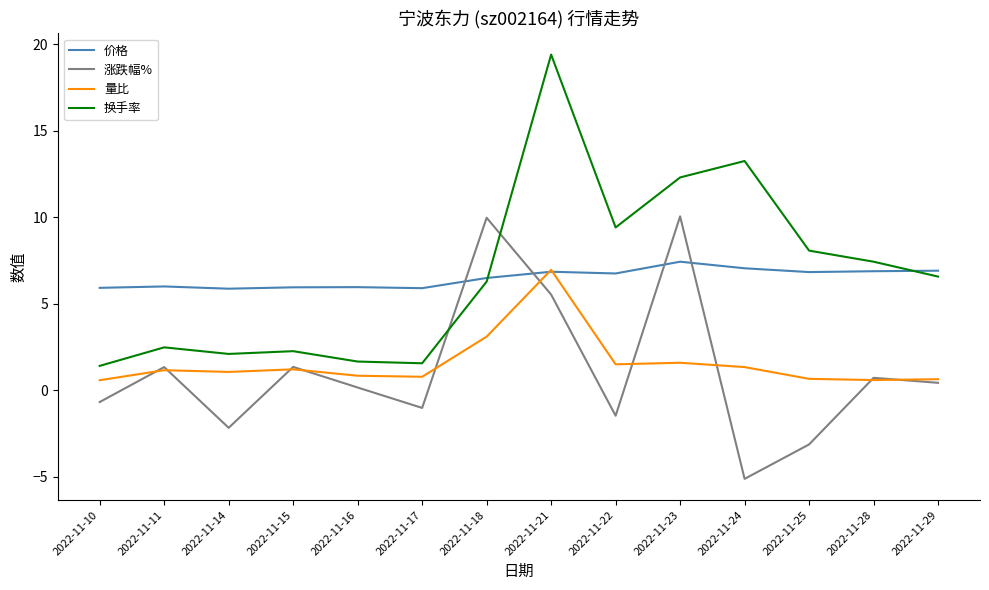

Which series changed the most between 2022-11-18 and 2022-11-22?

涨跌幅%